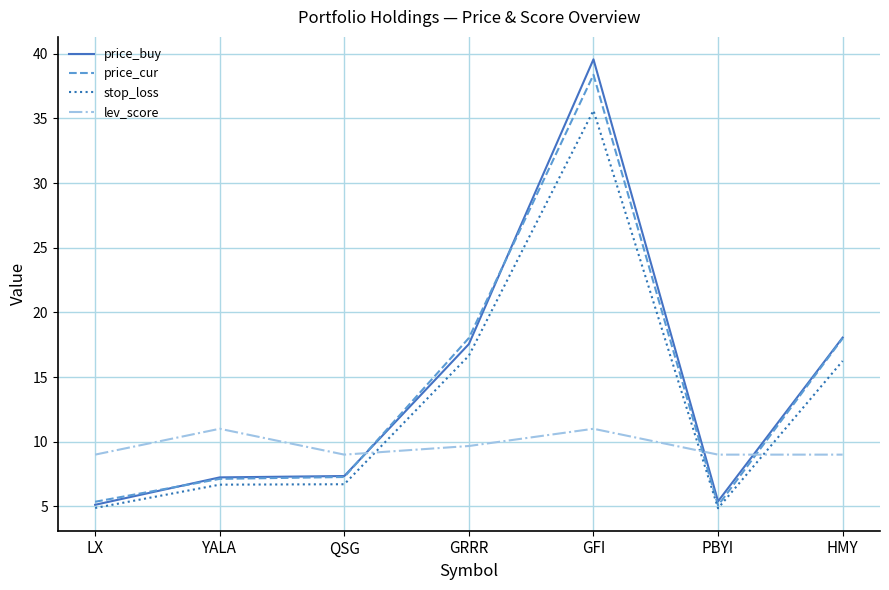

What is the minimum value for stop_loss?

4.9